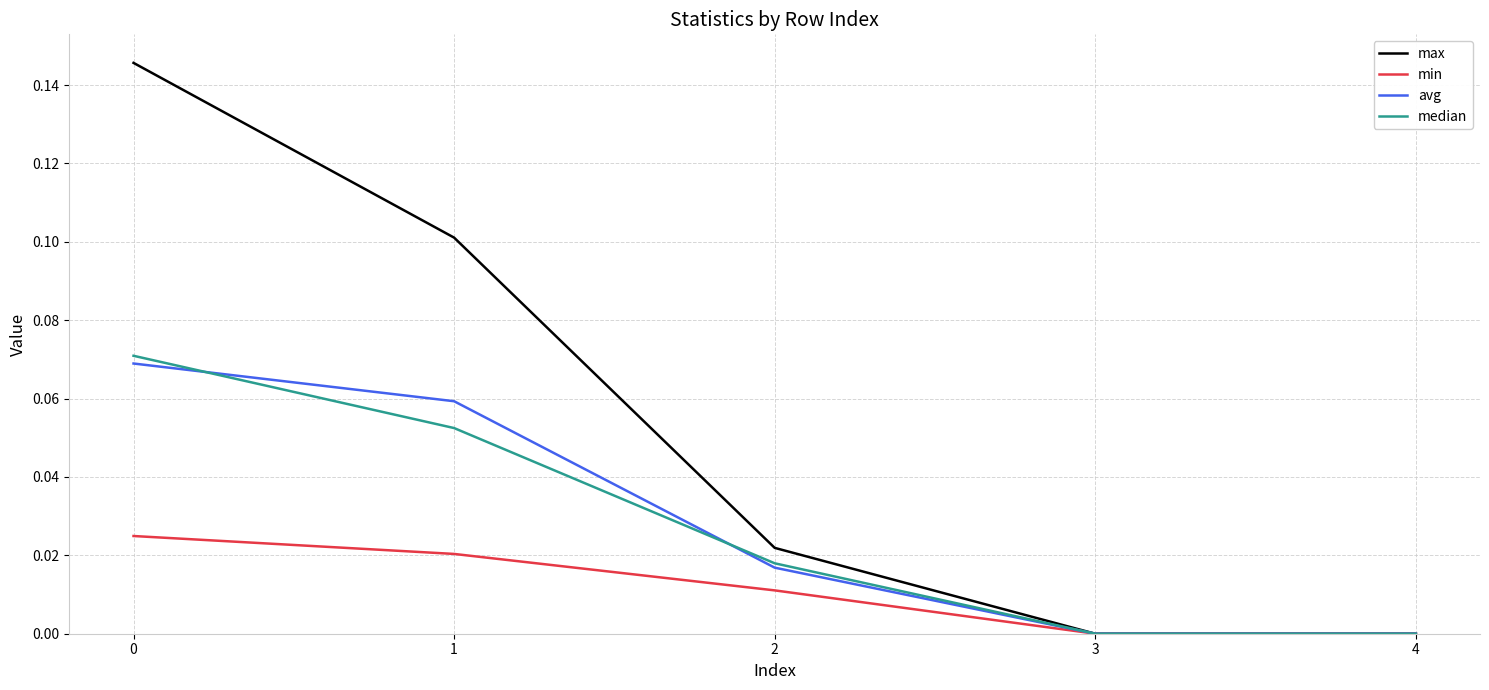

The median series shows 0.0 at 3. True or false?

True